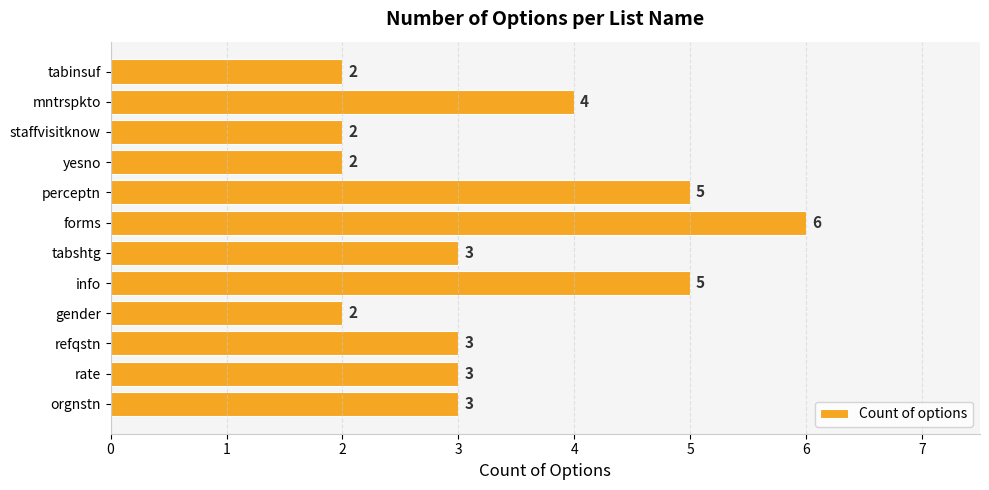

Which category has the highest value across all series?

forms